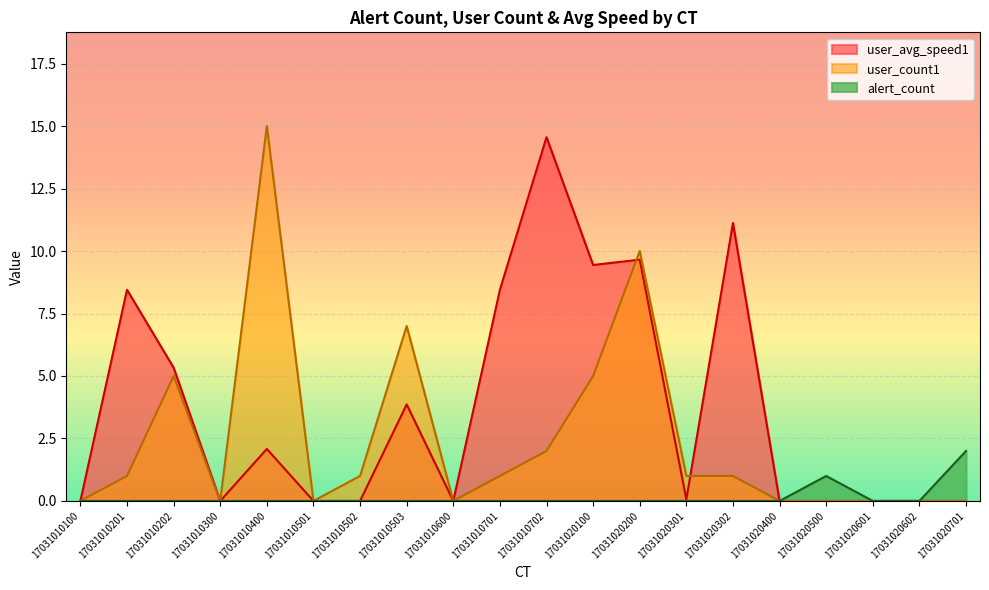

At which label is user_avg_speed1 closest to 7?

17031010201